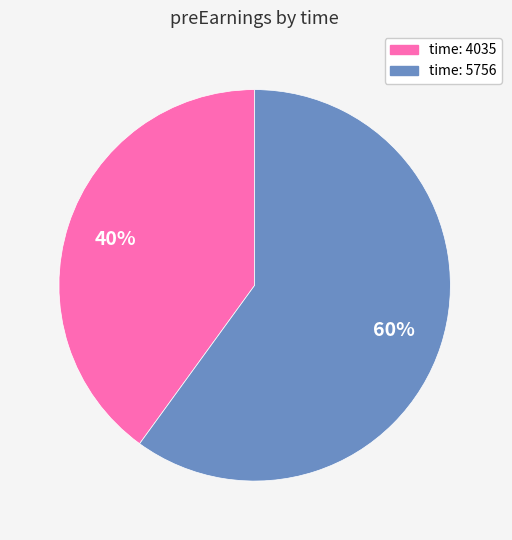

How many slices are in this pie chart?

2